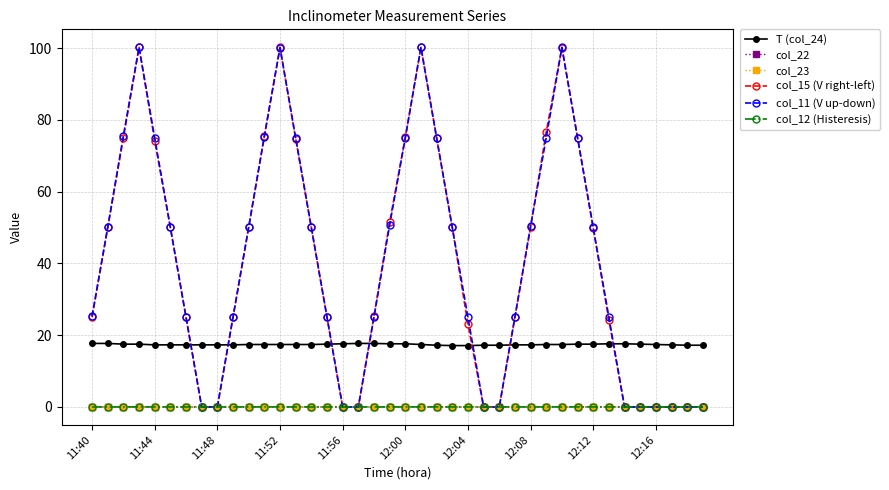

What is the greatest value displayed?

100.2